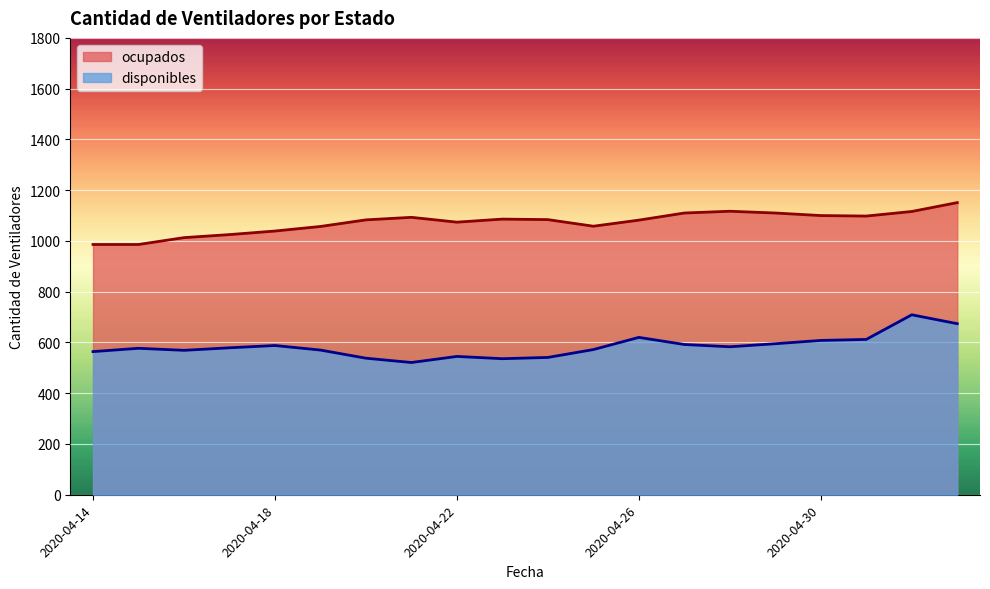

Is the value of disponibles at 2020-04-27 greater than the value of ocupados at 2020-04-30?

No